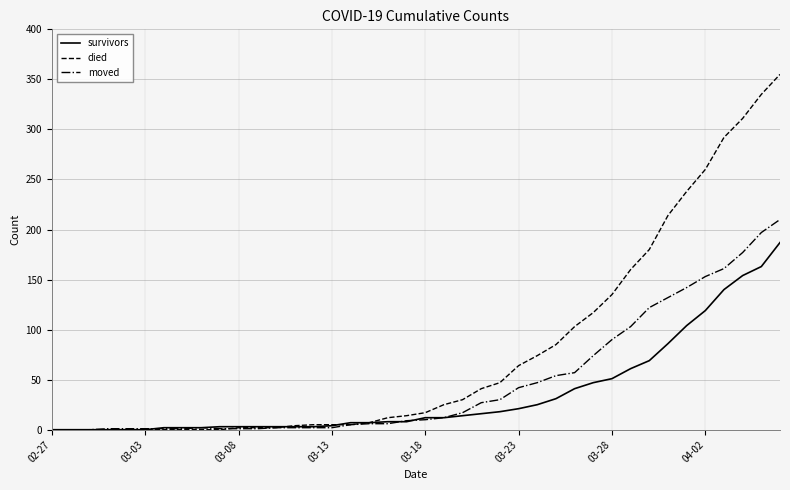

What are all the series names shown in the legend?

survivors, died, moved